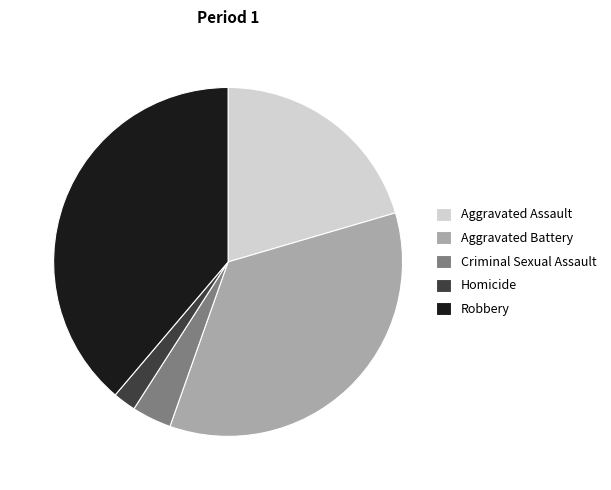

Rank the categories by value from highest to lowest.

Robbery, Aggravated Battery, Aggravated Assault, Criminal Sexual Assault, Homicide